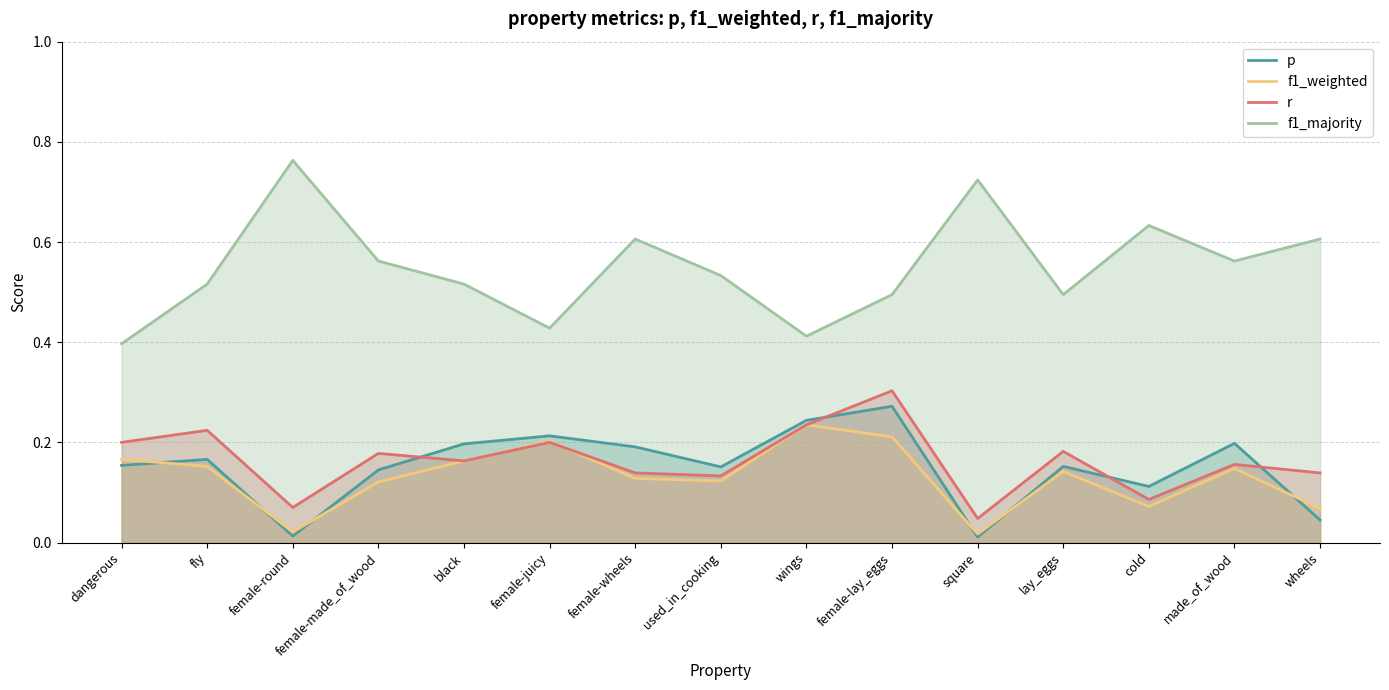

What is the difference between the maximum and minimum values in the p series?

0.3